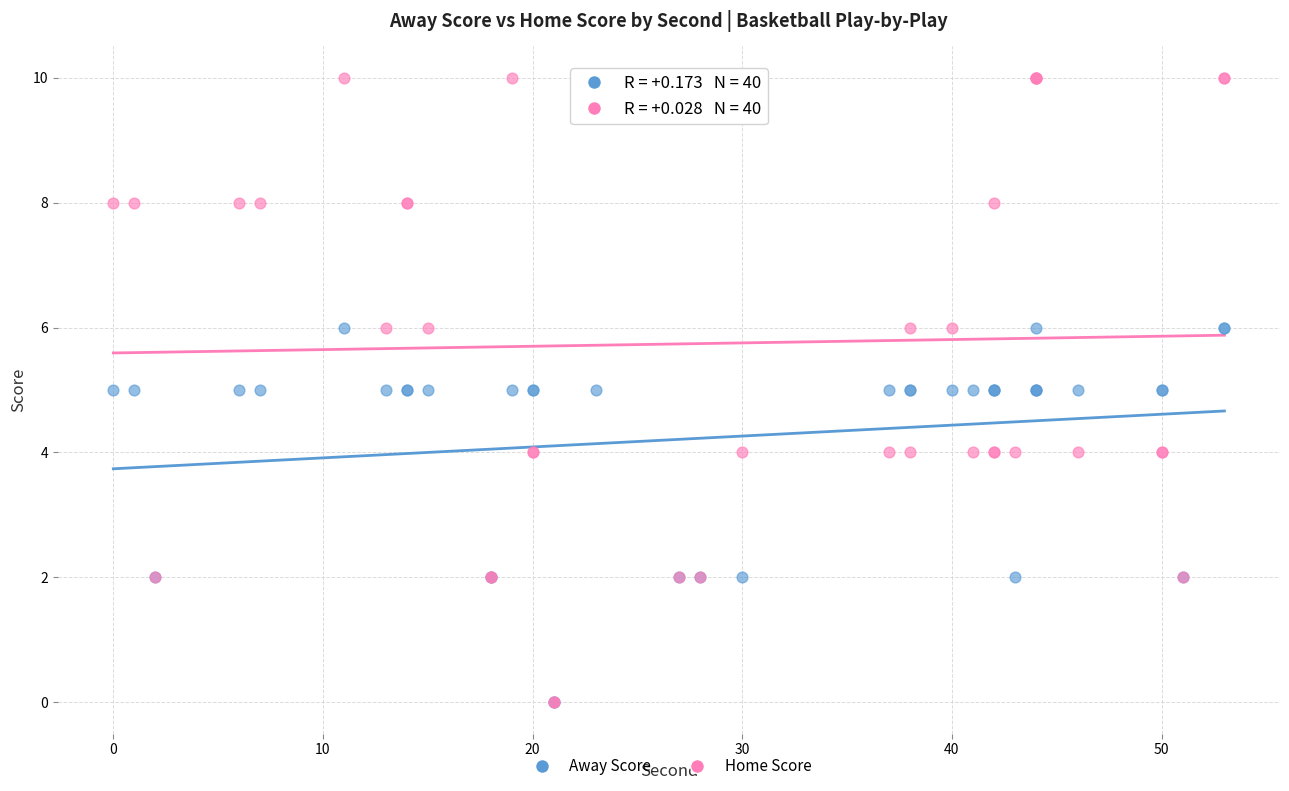

What are all the series names shown in the legend?

Away Score, Home Score